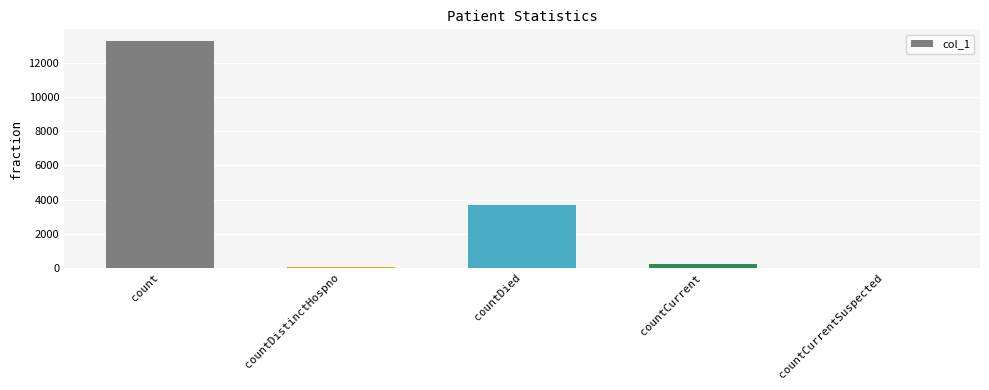

Reading right to left, transcribe all the data shown in this chart.

countCurrentSuspected=0	countCurrent=203	countDied=3666	countDistinctHospno=74	count=13312